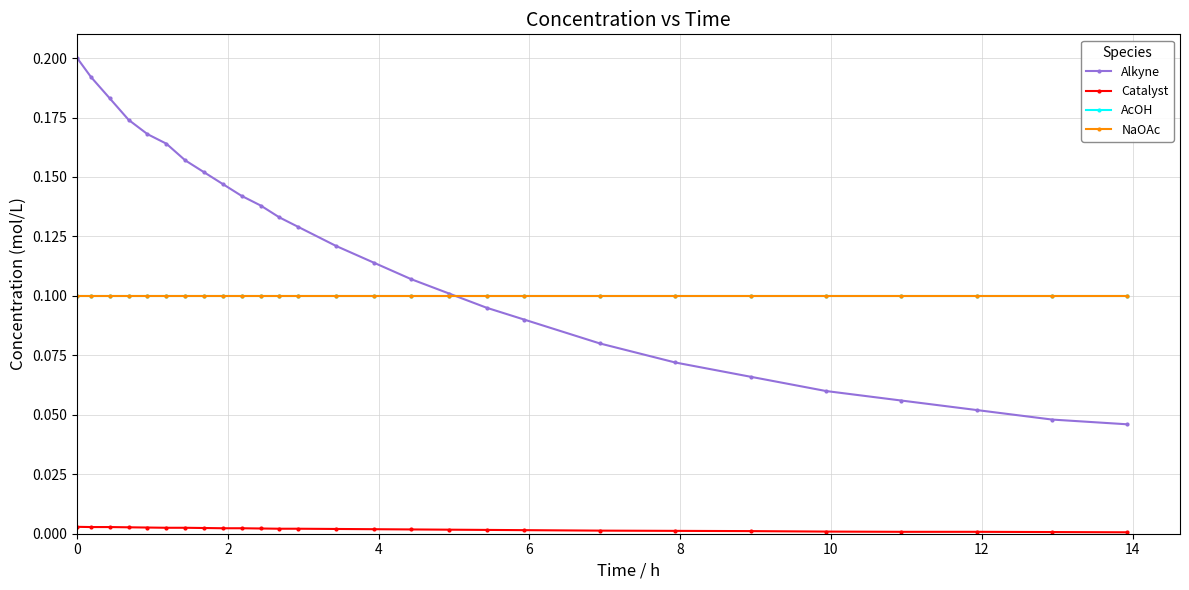

Is this an area chart (filled region under the line)?

No